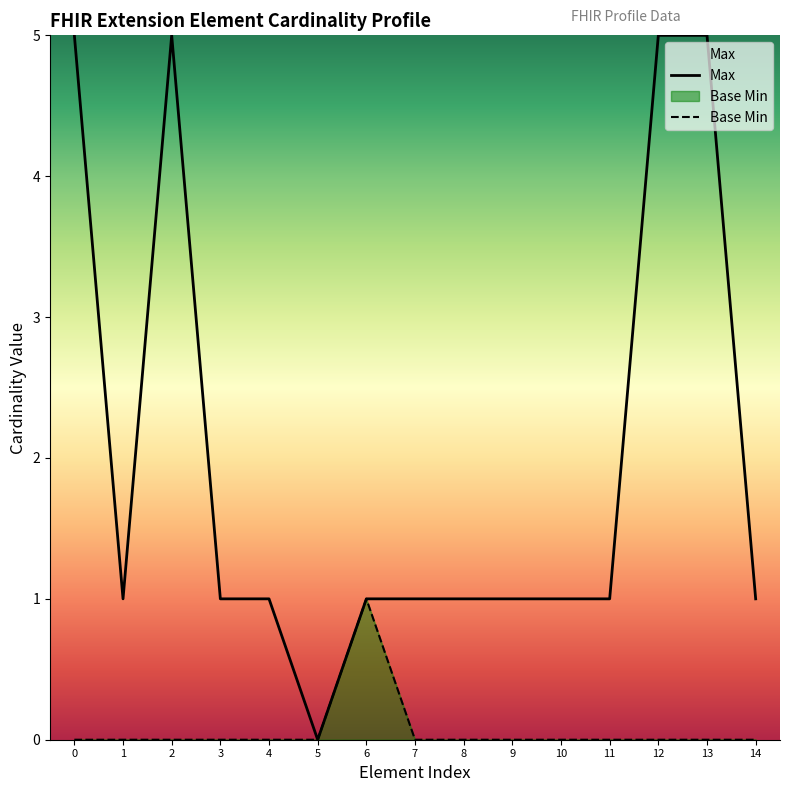

At which label does Max reach its minimum?

5